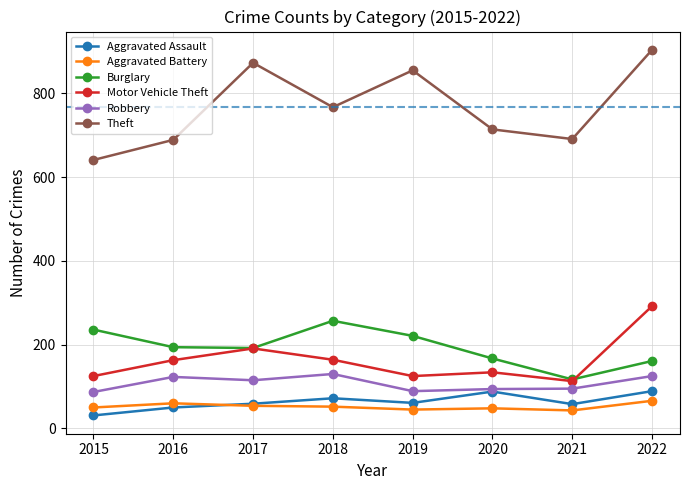

What is the difference between the highest and lowest values at 2021?

648